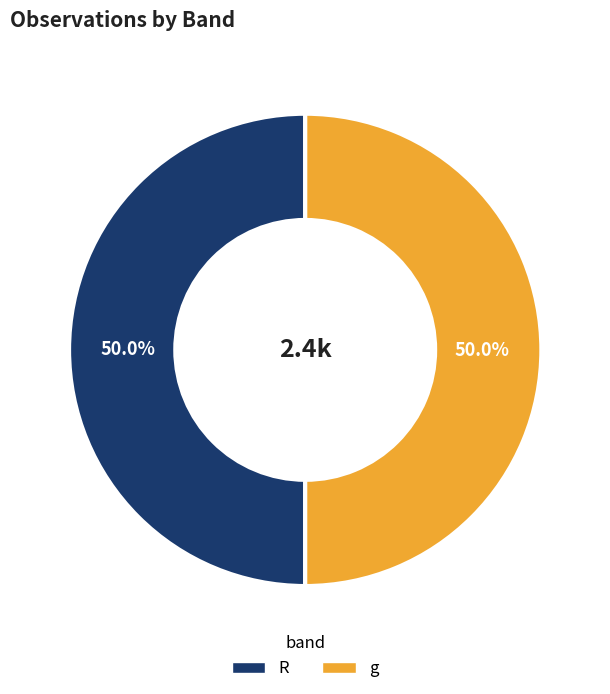

What percentage do R and g together represent?

100.0%